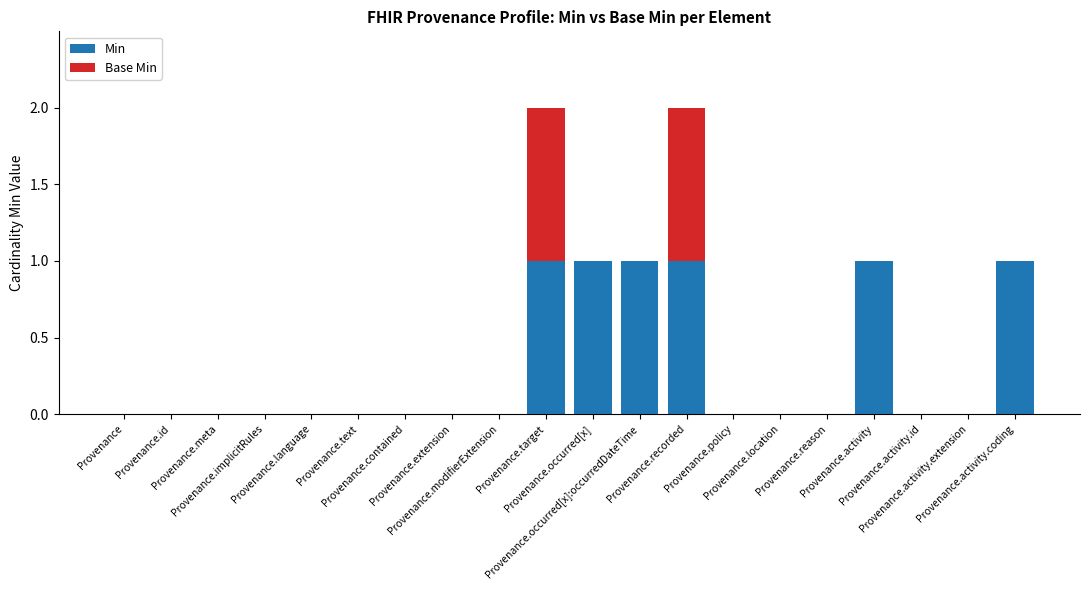

What is the sum of all Min values?

6